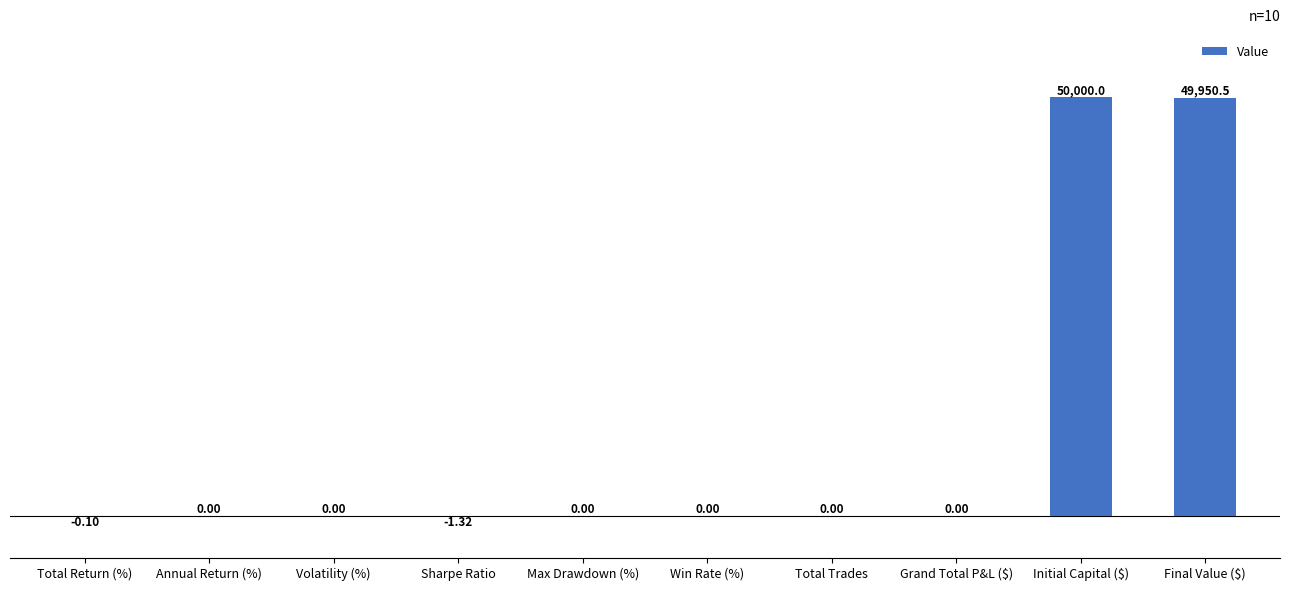

What is the sum of all values?

99949.1